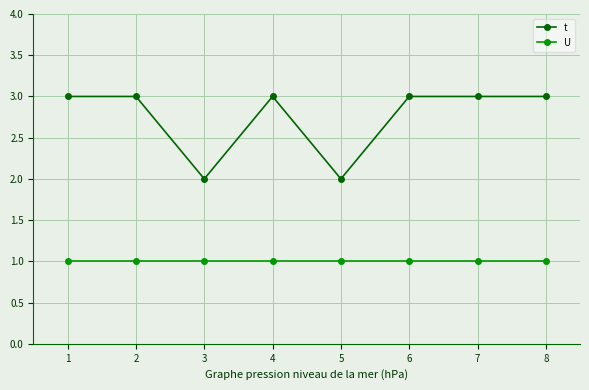

What is the value of the U point at the 6th from the left?

1